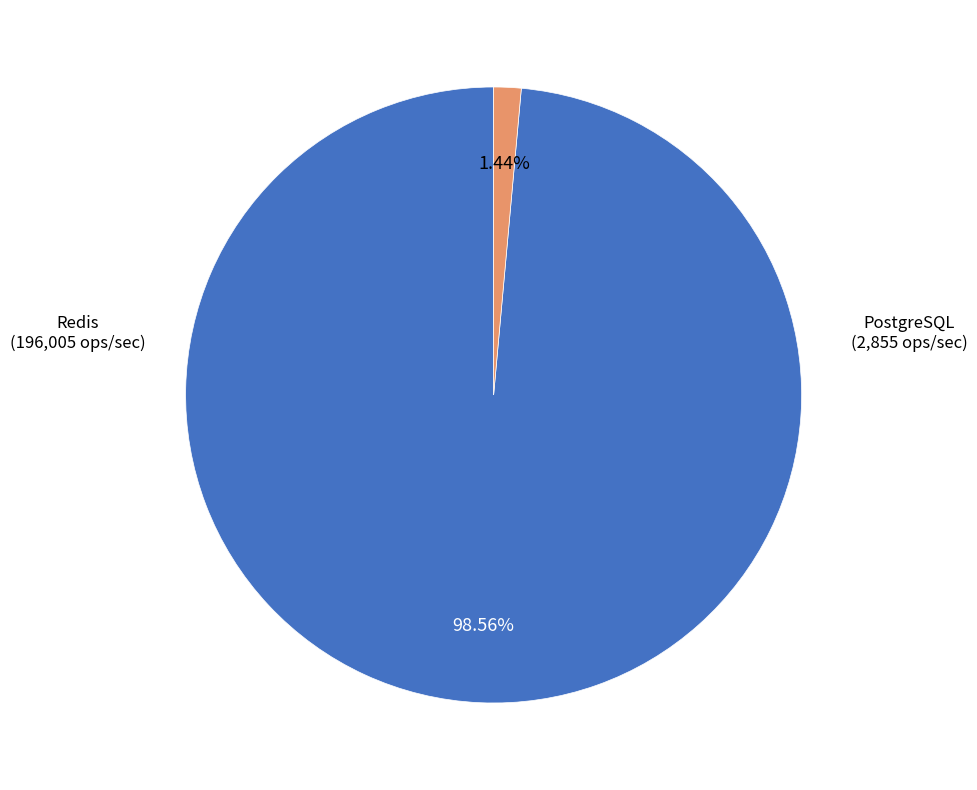

Is there any slice that represents more than half of the pie?

Yes